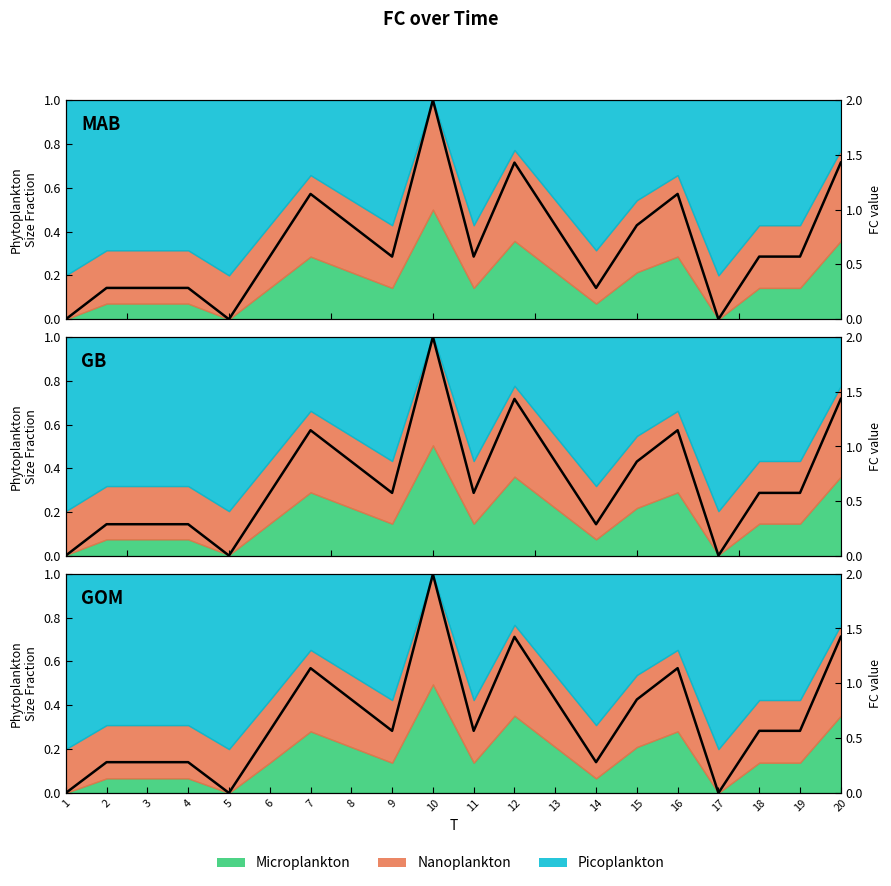

Which label corresponds to the largest value in the chart?

10